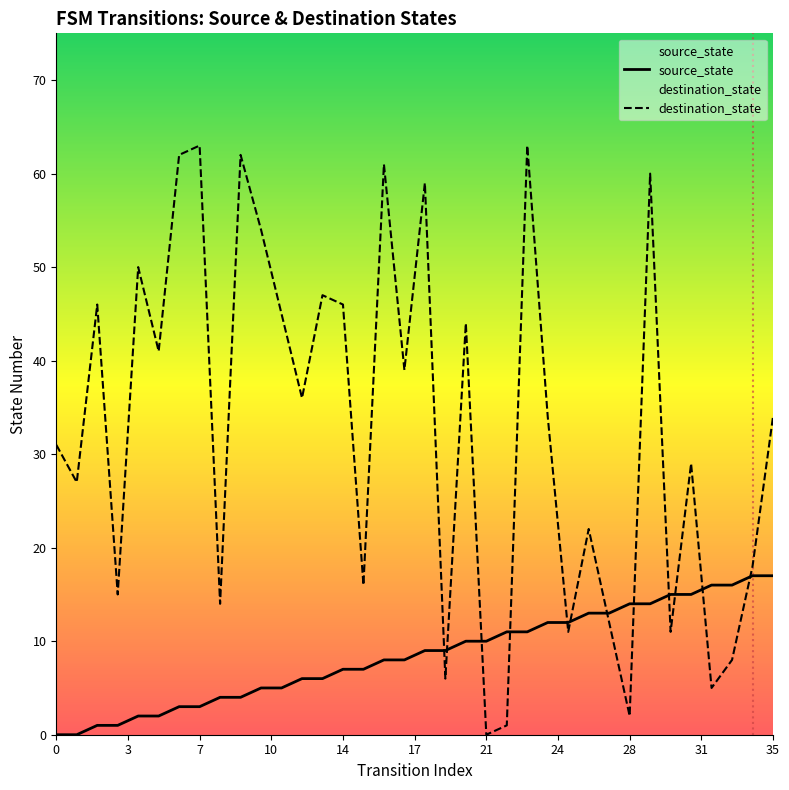

List the series in order of their overall mean, lowest first.

source_state, destination_state